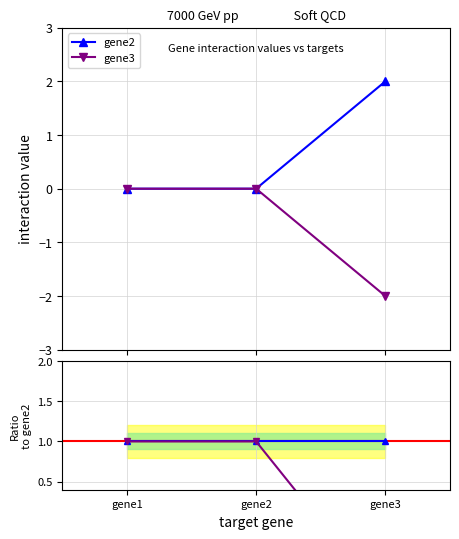

What is the sum of the gene2 values at gene3 and gene1?

2.0